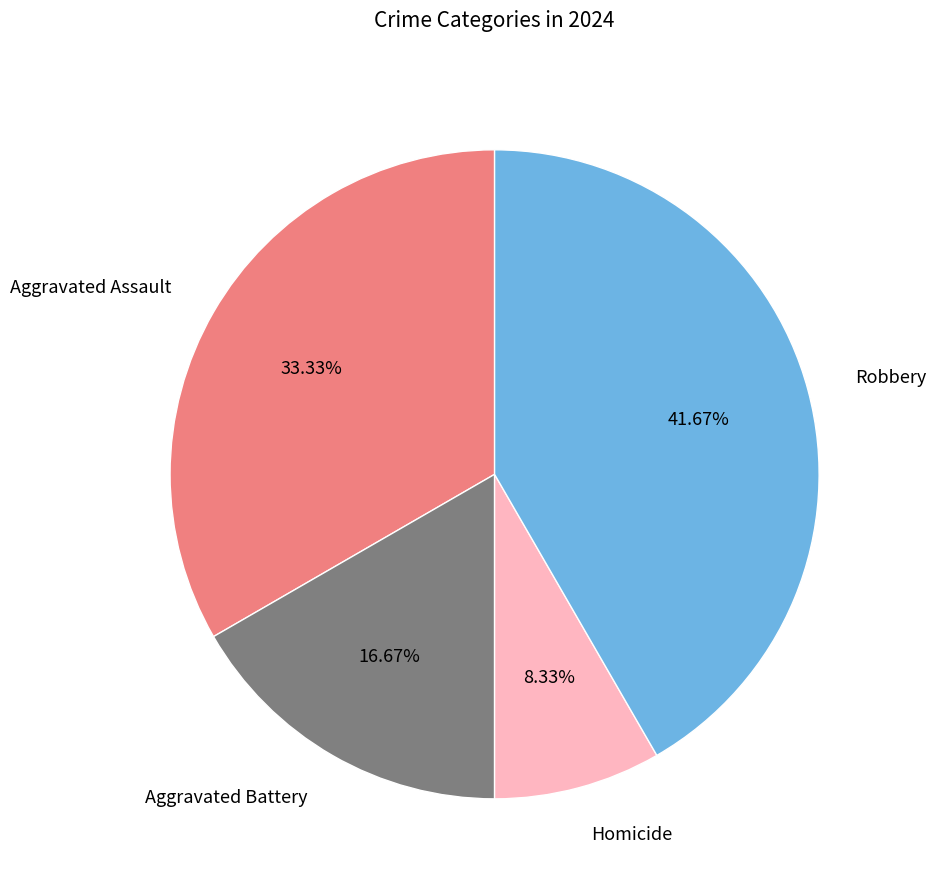

Is the sum of Aggravated Assault and Homicide greater than half?

No